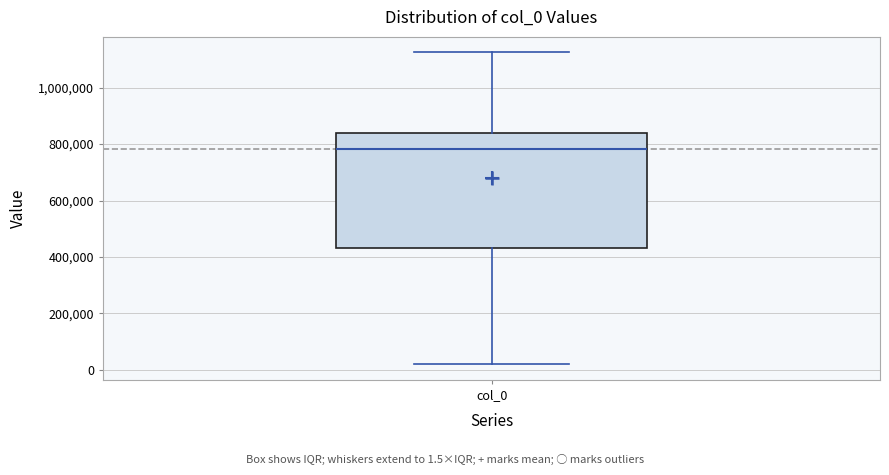

Transcribe this box plot: give where the median line is, the range the box spans, and where the two whiskers end, as read against the y-axis. The values are not printed on the chart, so give them approximately, as read against the axis.

median 780000, box 440000 to 840000, whiskers 20000 to 1120000